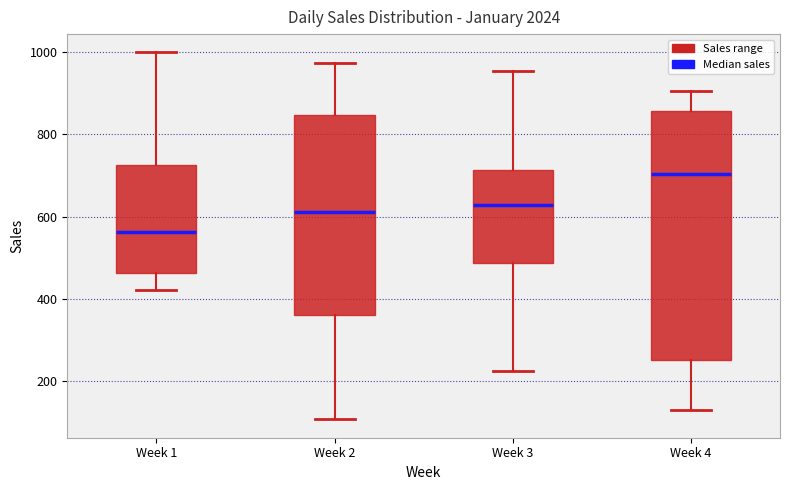

Reading left to right, read every box against the y-axis: the position of its median line, the range the box covers, and the ends of its whiskers. The values are not printed on the chart, so give them approximately, as read against the axis.

Week 1: median 560, box 460 to 720, whiskers 420 to 1000
Week 2: median 620, box 360 to 840, whiskers 100 to 980
Week 3: median 620, box 480 to 720, whiskers 220 to 960
Week 4: median 700, box 260 to 860, whiskers 140 to 900